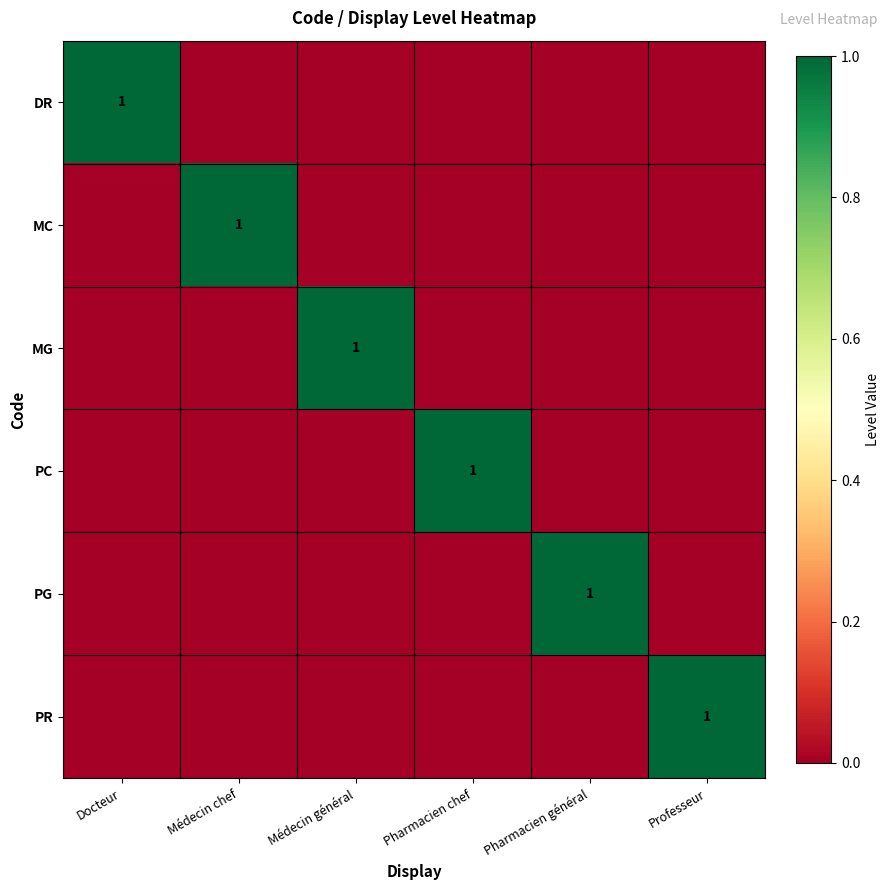

How many series are shown in this chart?

6